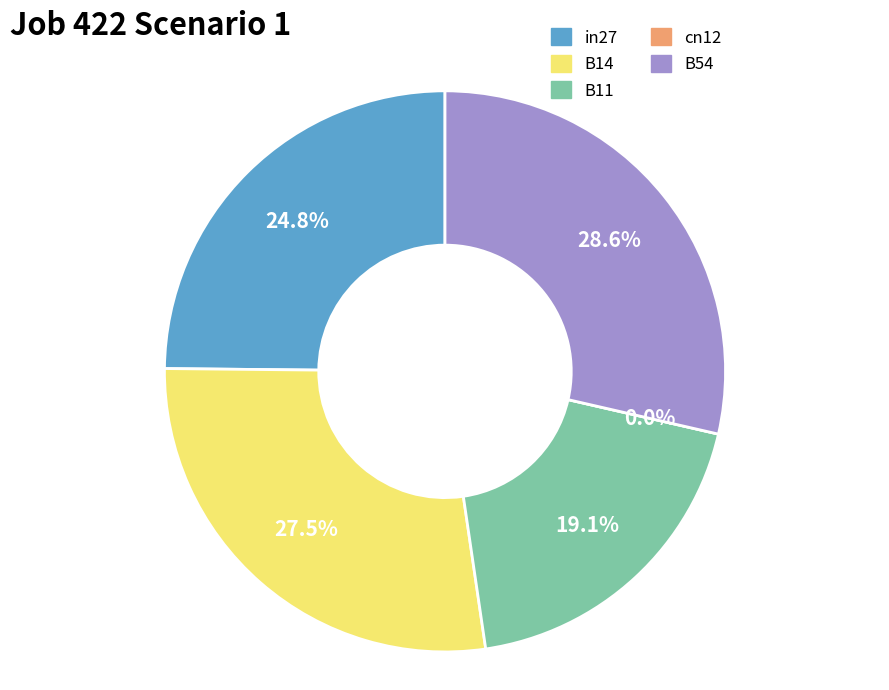

To the nearest percent, what percentage of the pie is B54?

29%